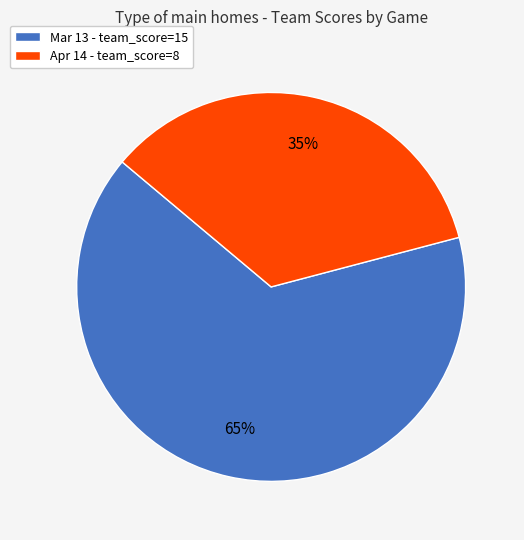

Is the sum of Apr 14 and Mar 13 greater than half?

Yes